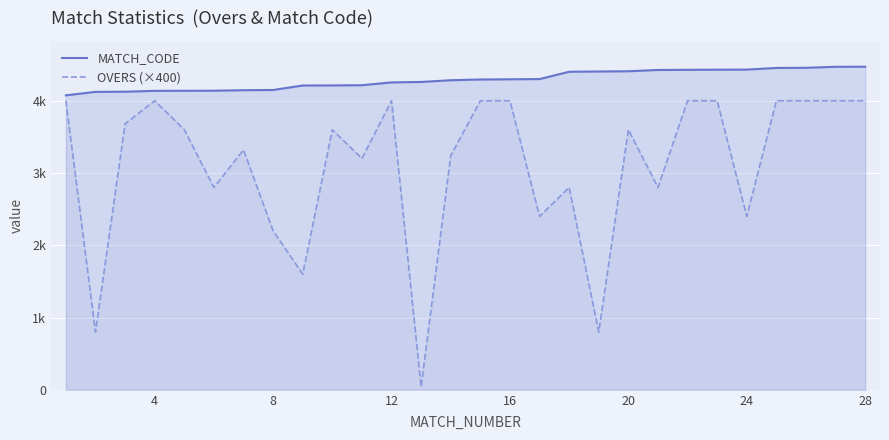

Reading left to right, transcribe all the data shown in this chart.

MATCH_CODE: 4075.0	4123.0	4125.0	4137.0	4138.0	4139.0	4146.0	4149.0	4211.0	4212.0	4215.0	4254.0	4260.0	4284.0	4294.0	4297.0	4300.0	4401.0	4405.0	4408.0	4426.0	4428.0	4430.0	4431.0	4454.0	4456.0	4470.0	4471.0
OVERS (×400): 4000.0	800.0	3680.0	4000.0	3600.0	2800.0	3320.0	2200.0	1600.0	3600.0	3200.0	4000.0	40.0	3240.0	4000.0	4000.0	2400.0	2800.0	800.0	3600.0	2800.0	4000.0	4000.0	2400.0	4000.0	4000.0	4000.0	4000.0